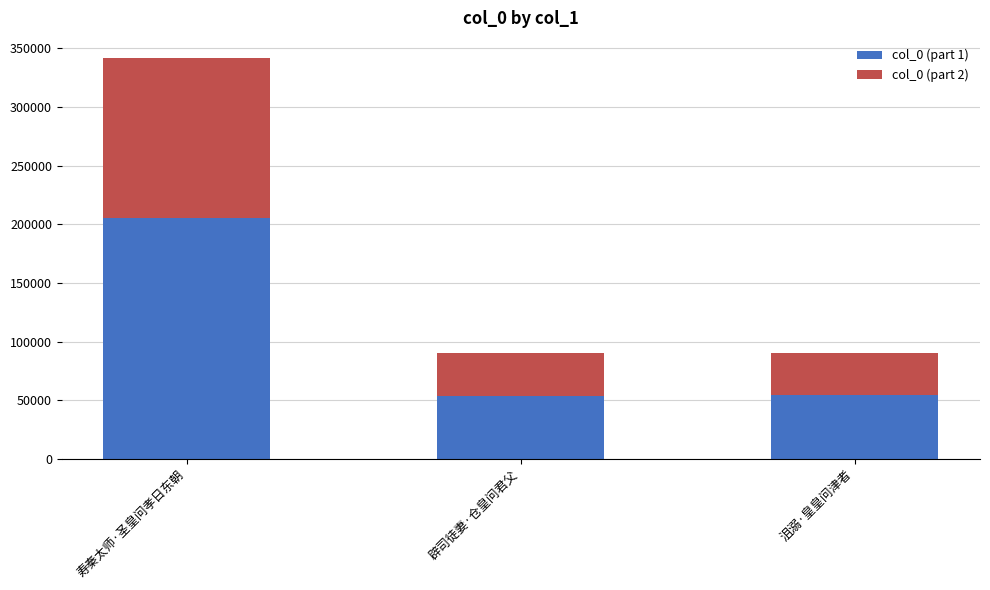

What is the highest value of the col_0 (part 1) series?

205104